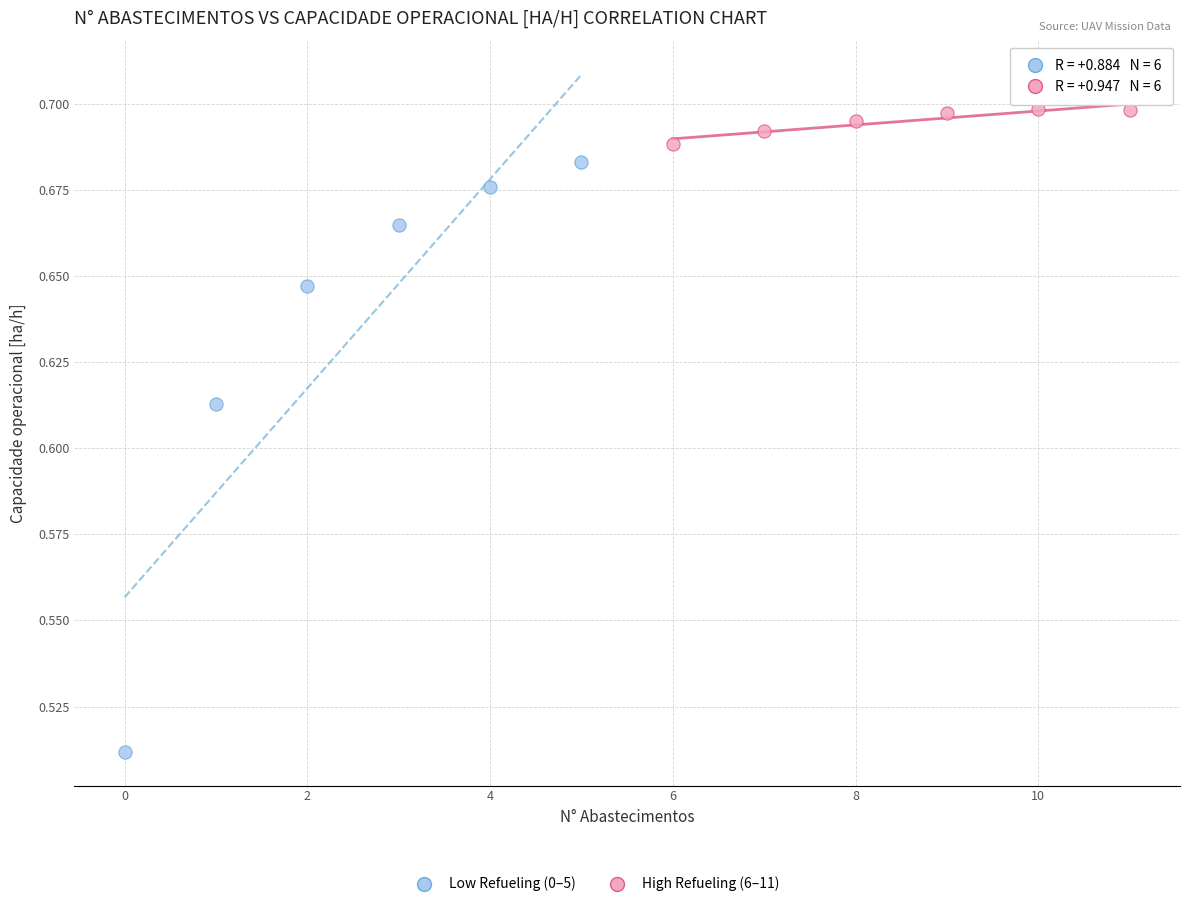

Which series has the largest Y range (max minus min)?

Low Refueling (0–5)